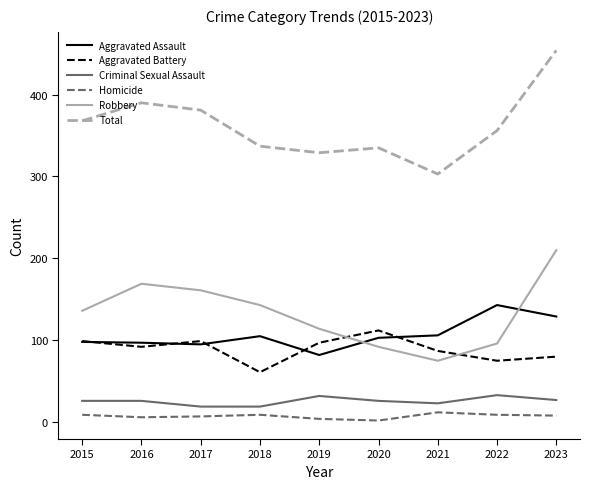

Count the number of categories in the chart.

9